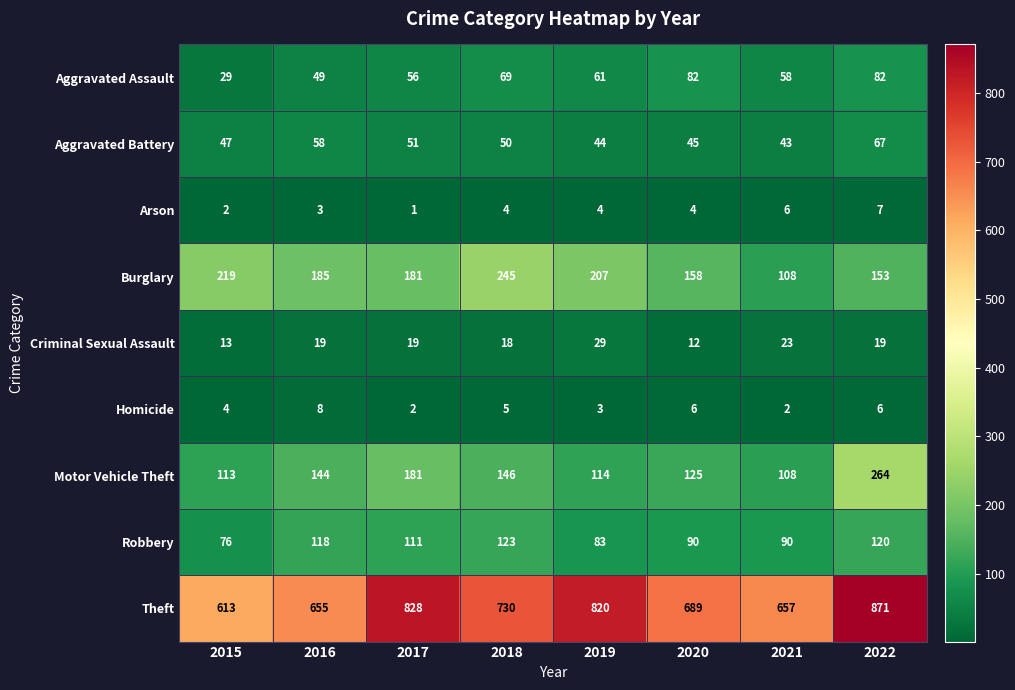

At which category does the chart reach its peak across all series?

2022